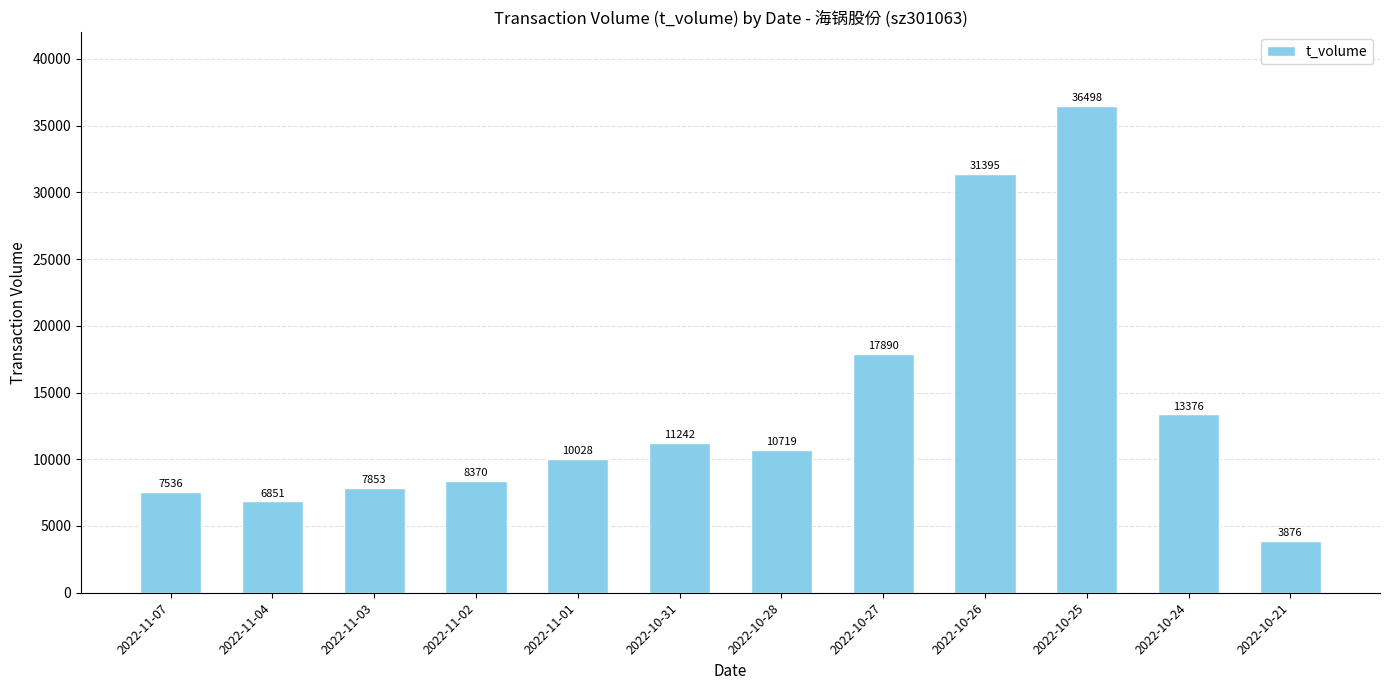

Are the bars horizontal?

No